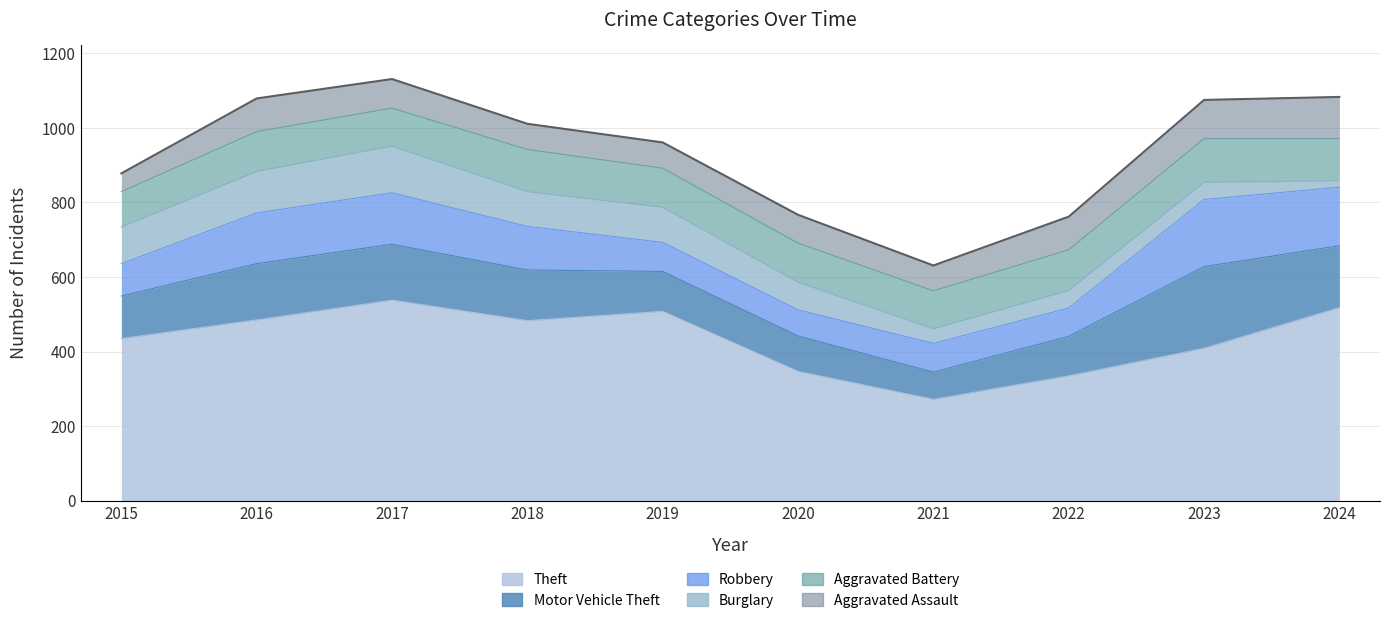

Count the number of data series in this chart.

6